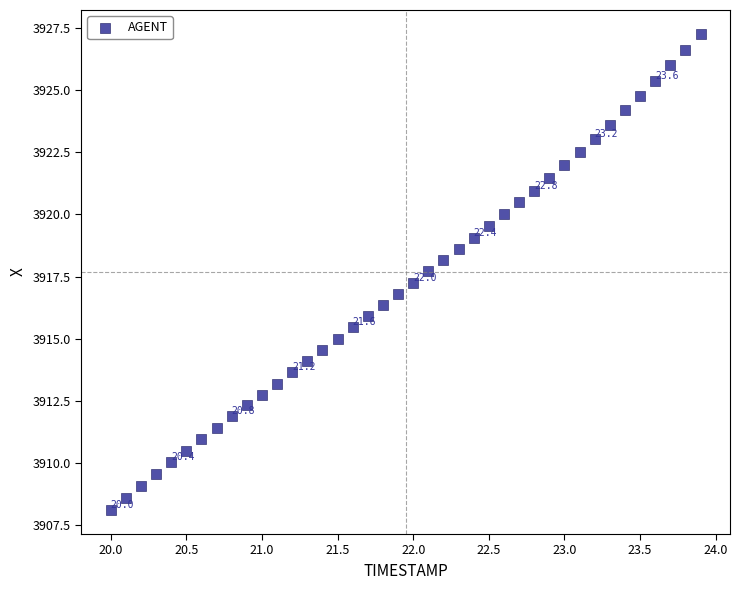

What is the range of X values (max minus min)?

3.9